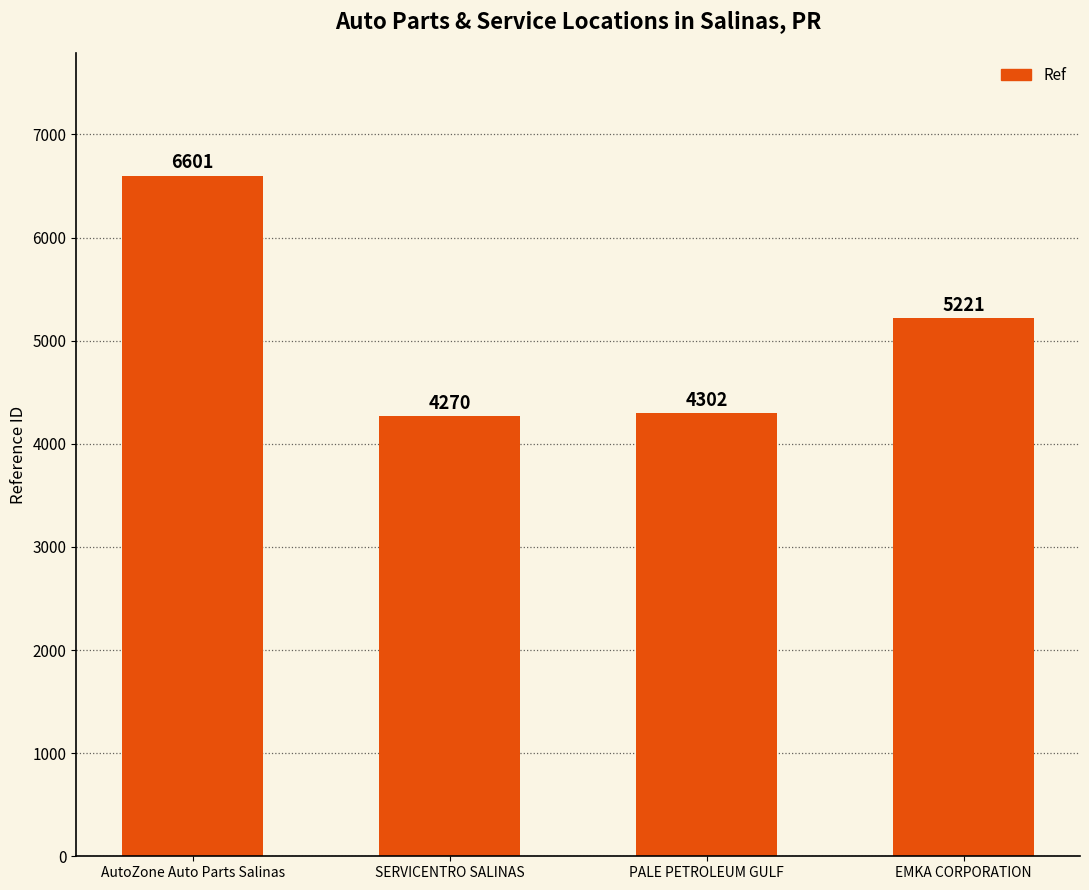

List the labels in order of value, largest first.

AutoZone Auto Parts Salinas, EMKA CORPORATION, PALE PETROLEUM GULF, SERVICENTRO SALINAS